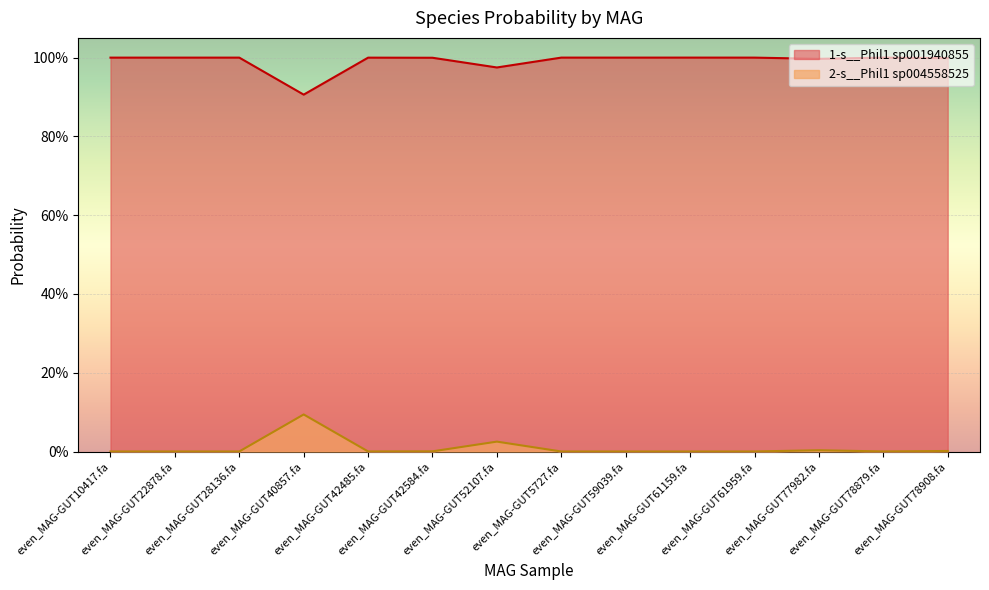

List the labels in order of 1-s__Phil1 sp001940855 value, smallest first.

even_MAG-GUT40857.fa, even_MAG-GUT52107.fa, even_MAG-GUT77982.fa, even_MAG-GUT78908.fa, even_MAG-GUT42584.fa, even_MAG-GUT78879.fa, even_MAG-GUT42485.fa, even_MAG-GUT10417.fa, even_MAG-GUT61959.fa, even_MAG-GUT28136.fa, even_MAG-GUT22878.fa, even_MAG-GUT59039.fa, even_MAG-GUT5727.fa, even_MAG-GUT61159.fa